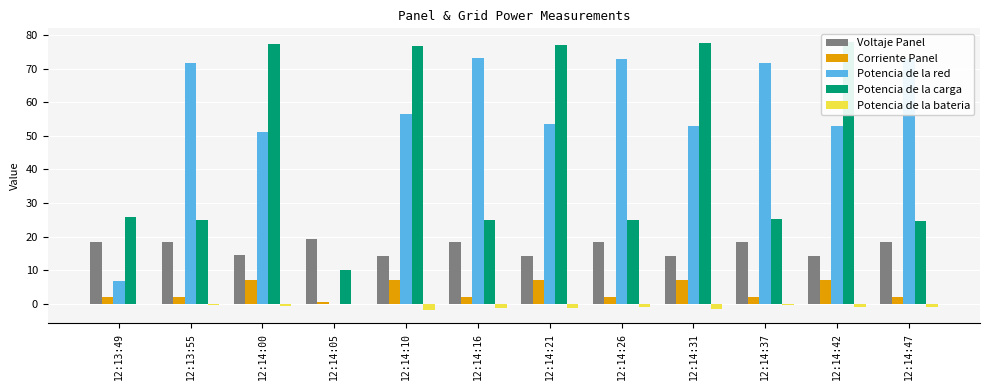

Which series has the widest spread of values?

Potencia de la red